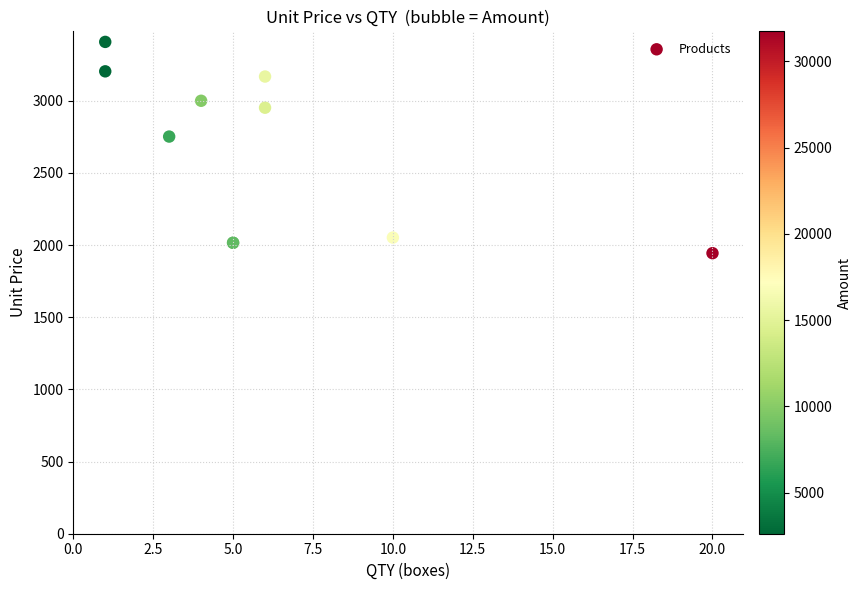

What Y value in the scatter plot is closest to 2676?

2752